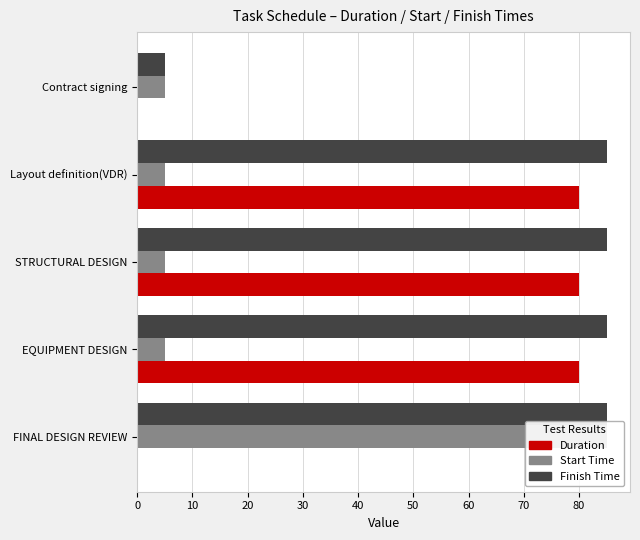

What is the value of the Start Time bar at the 2nd from the left?

5